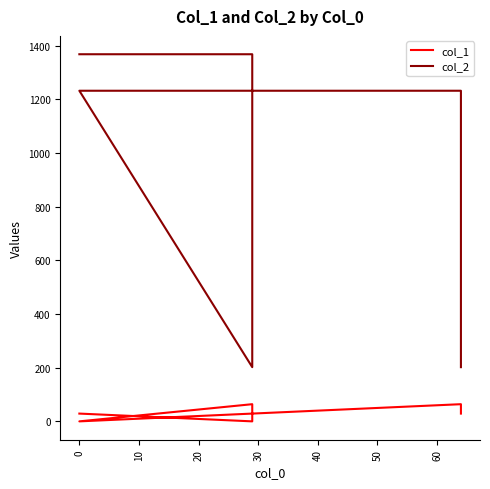

Is the value of col_2 at 10 greater than the value of col_1 at 10?

Yes